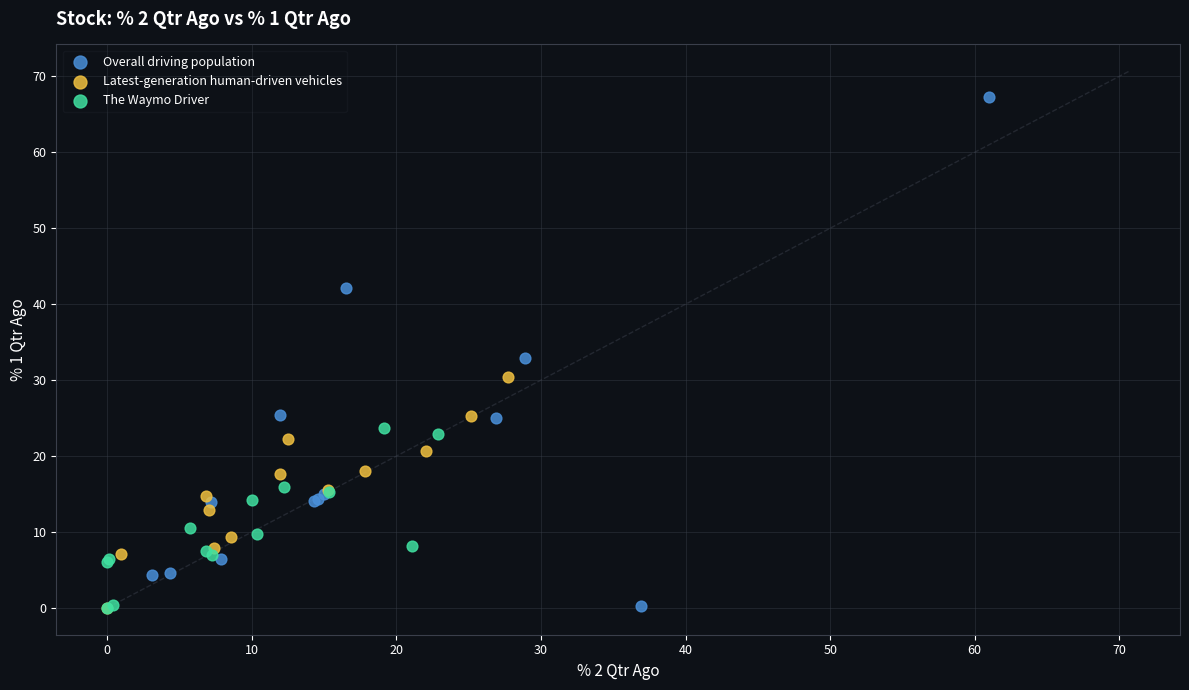

Which series has the widest spread of Y values?

Overall driving population